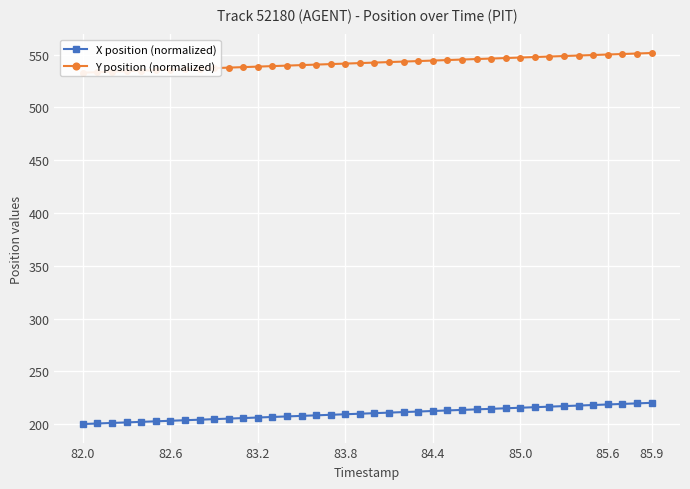

Rank the series by their average value, from lowest to highest.

X position (normalized), Y position (normalized)